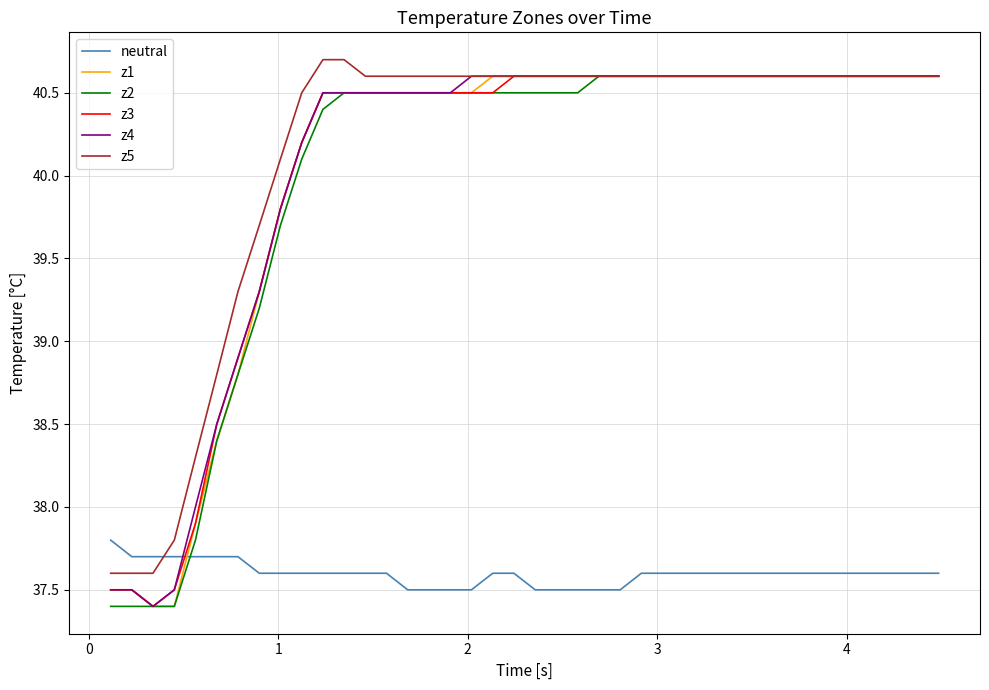

What is the highest value of the z1 series?

40.6